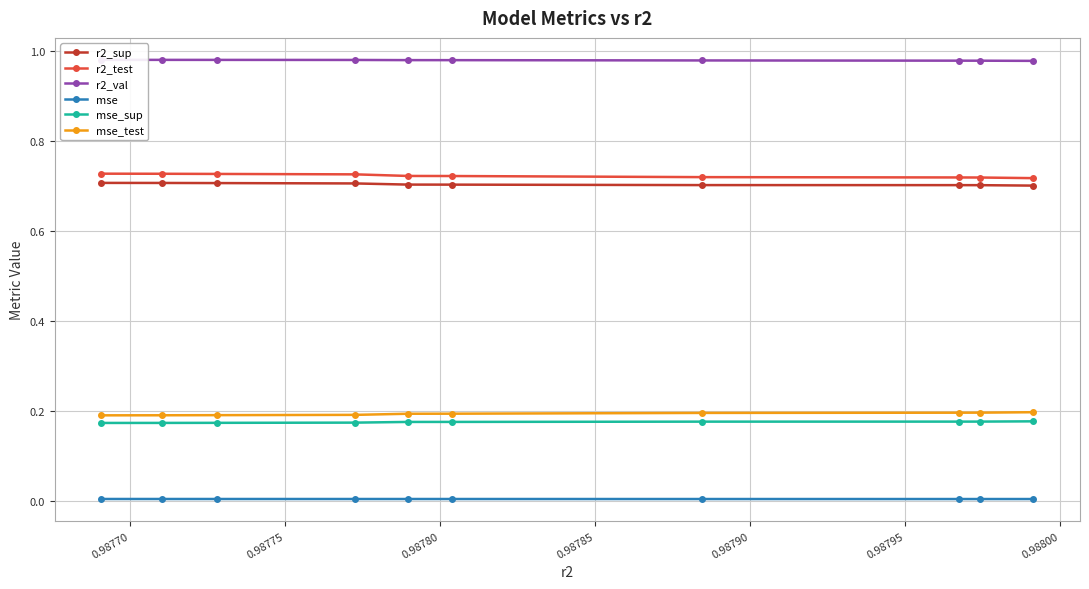

True or false: mse_test and mse intersect in this chart.

False